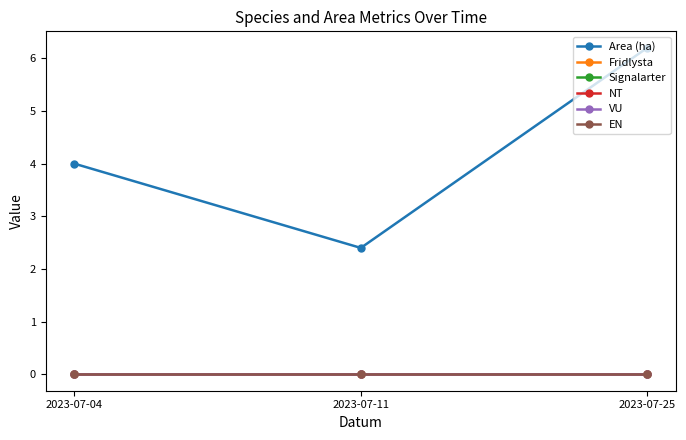

What is the difference between the Area (ha) values at 2023-07-25 and 2023-07-11?

3.8